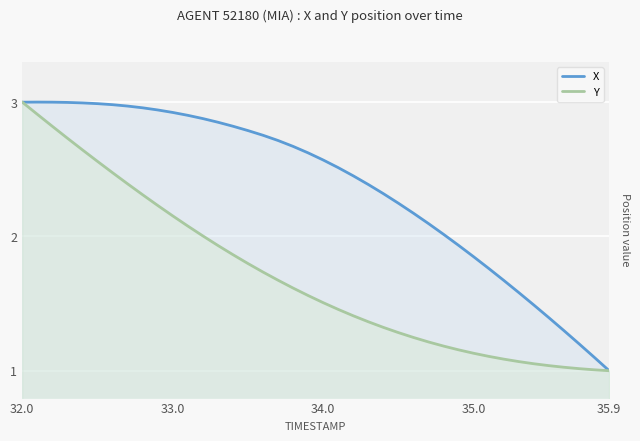

What is the maximum value for Y?

3.0